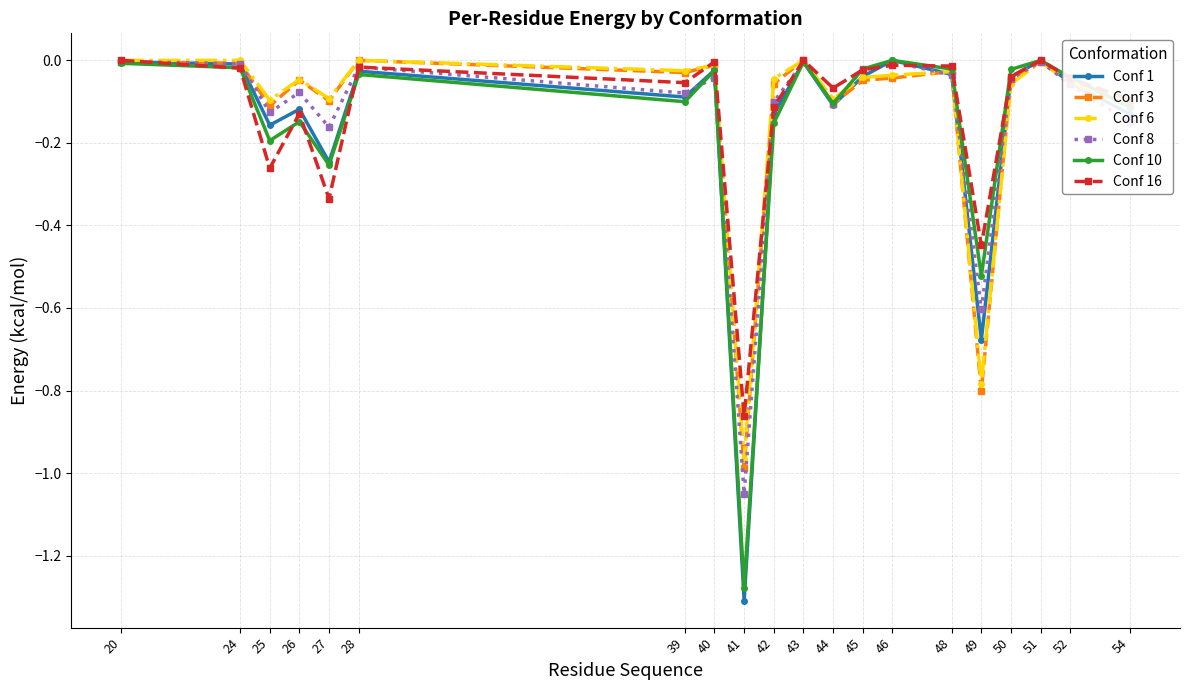

What is the difference between the second highest and minimum values in the Conf 10 series?

1.3